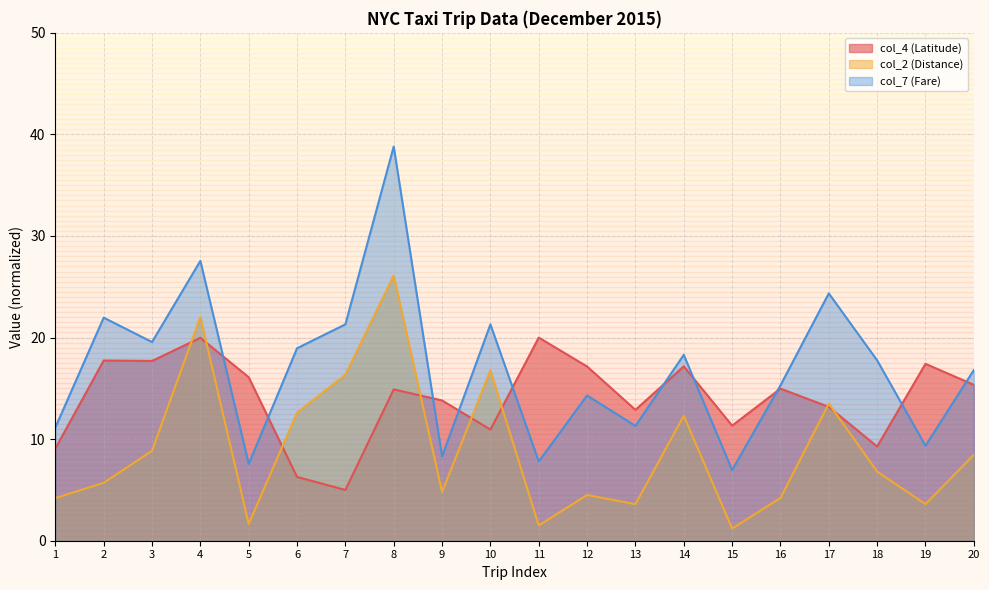

At which category does col_4 (Latitude) reach its first local valley?

3